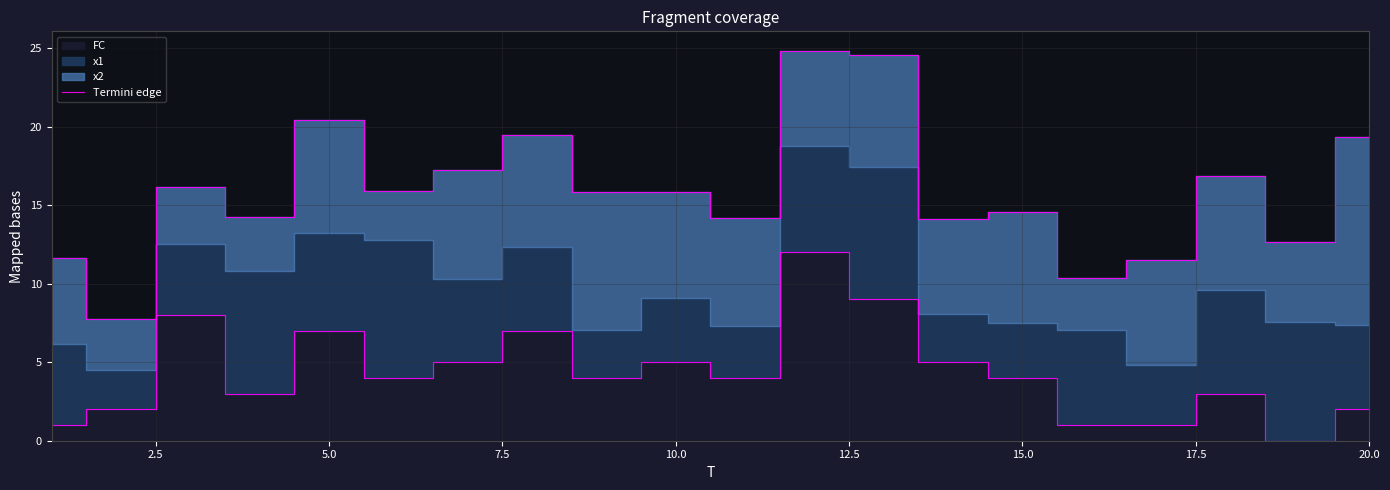

How many lines are shown in the chart?

1